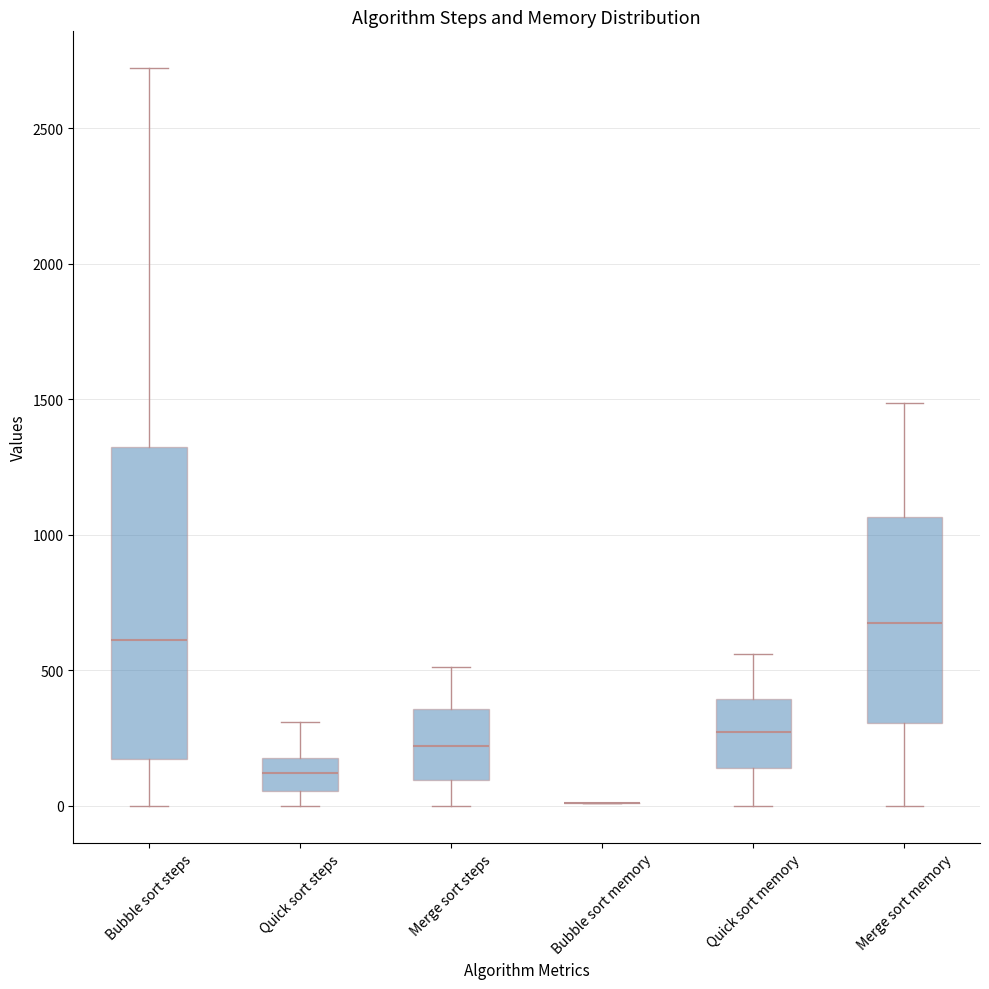

Where does the upper whisker of the box for Merge sort steps end on the y-axis? The values are not printed on the chart, so give them approximately, as read against the axis.

500